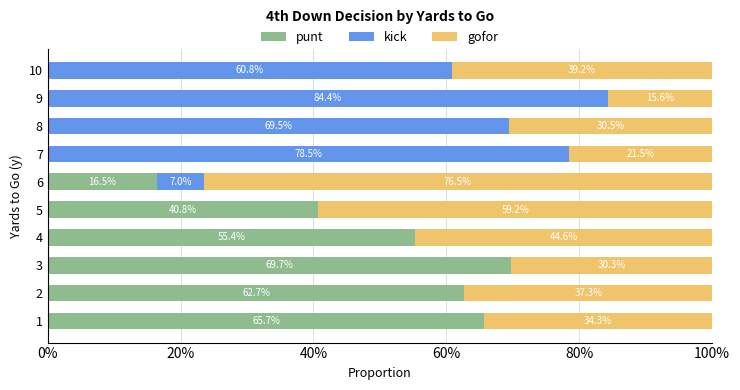

Which series has the largest total across all categories?

gofor